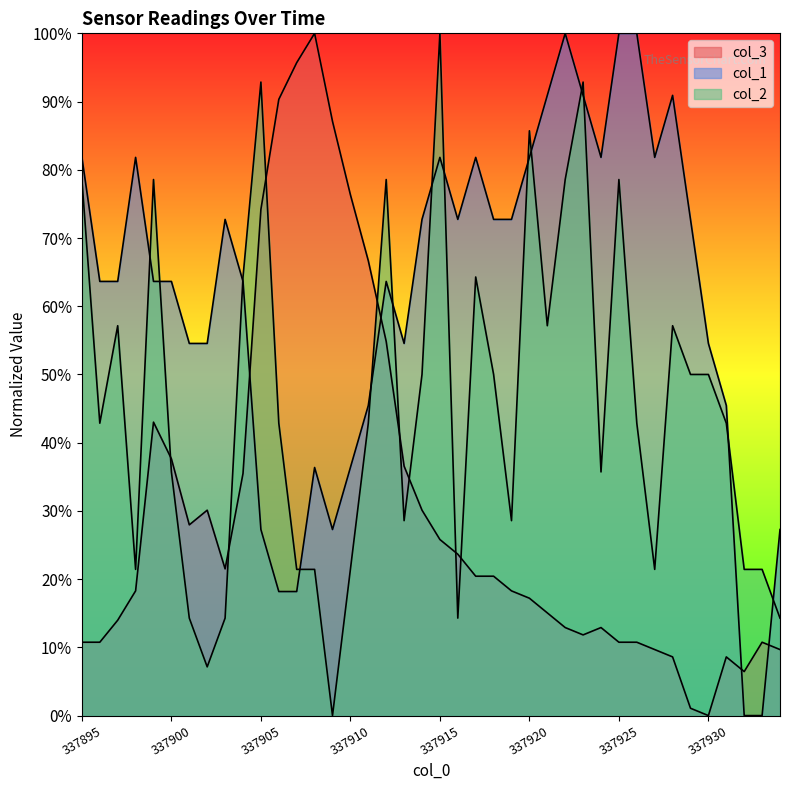

What is the difference between the col_3 values at 337906 and 337903?

0.7